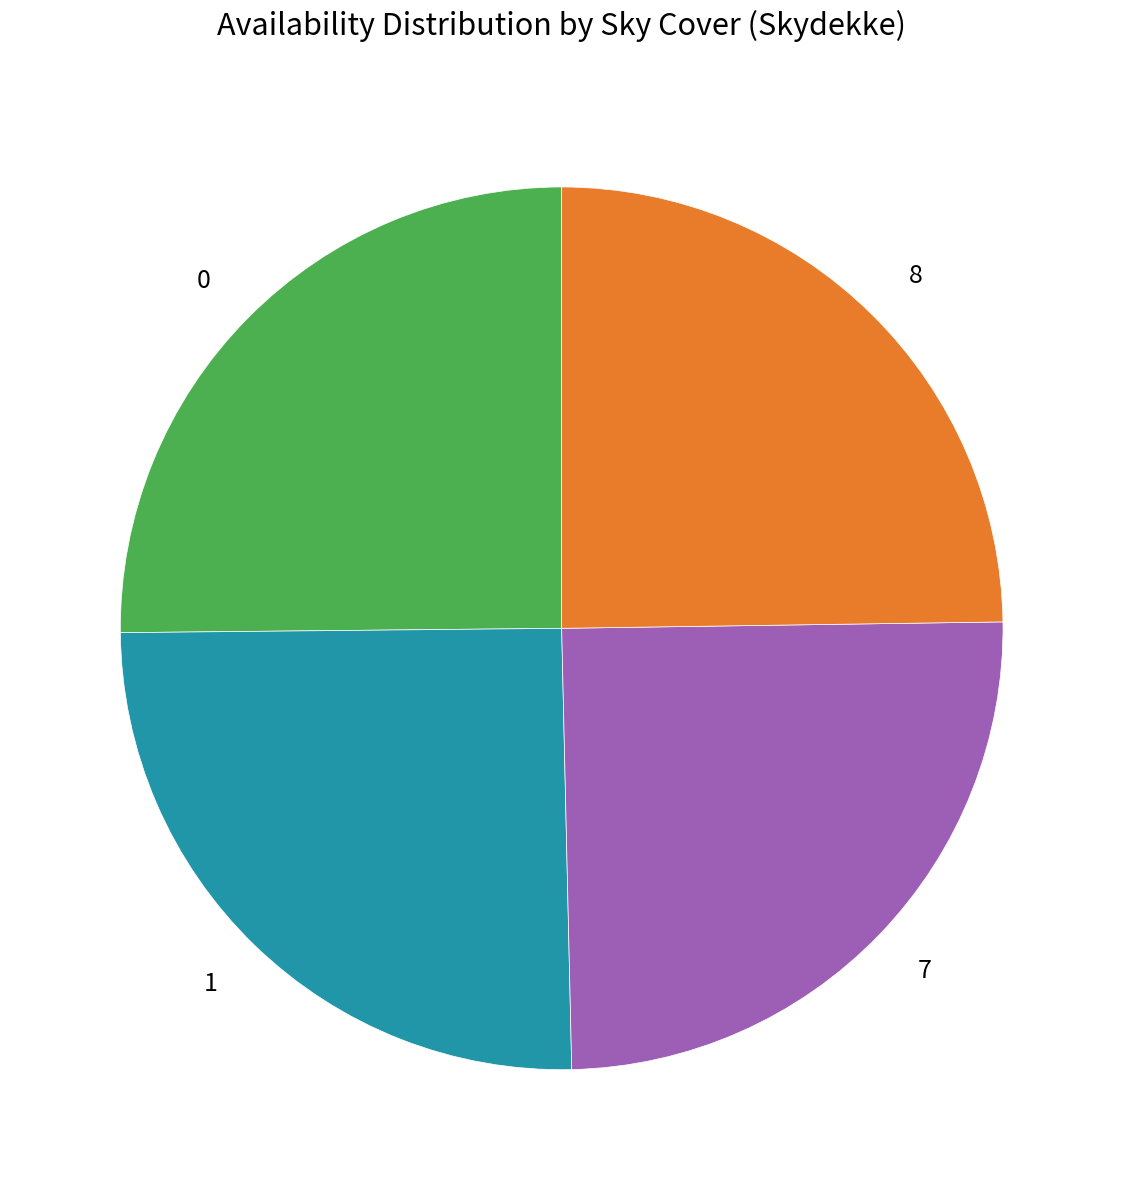

What is the ratio of the value at 7 to the value at 1?

1.0